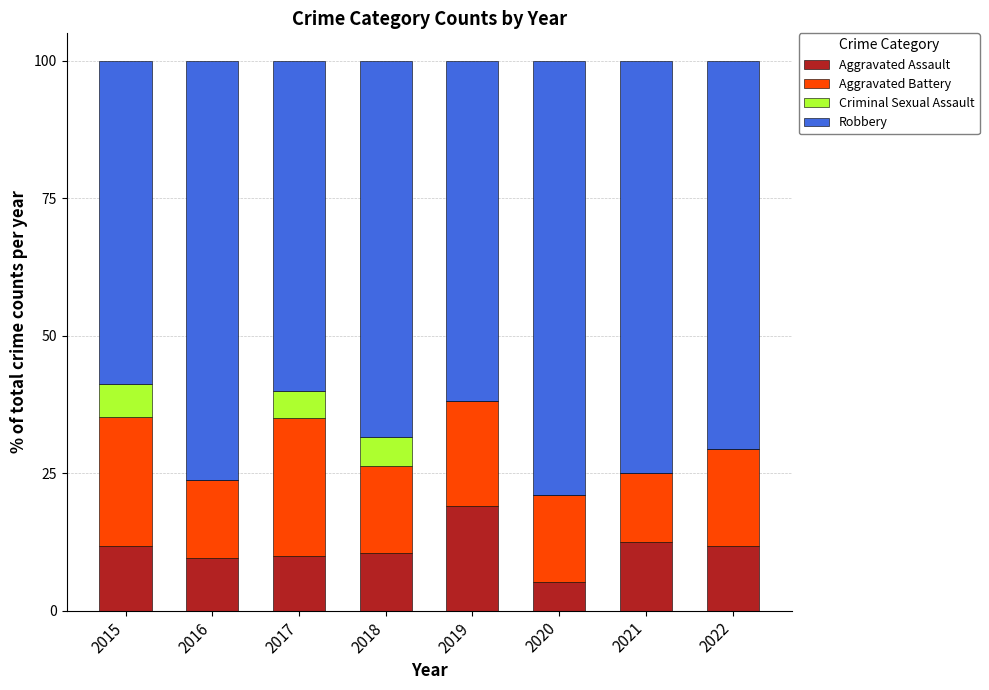

What is the total value across all series at 2021?

100.0